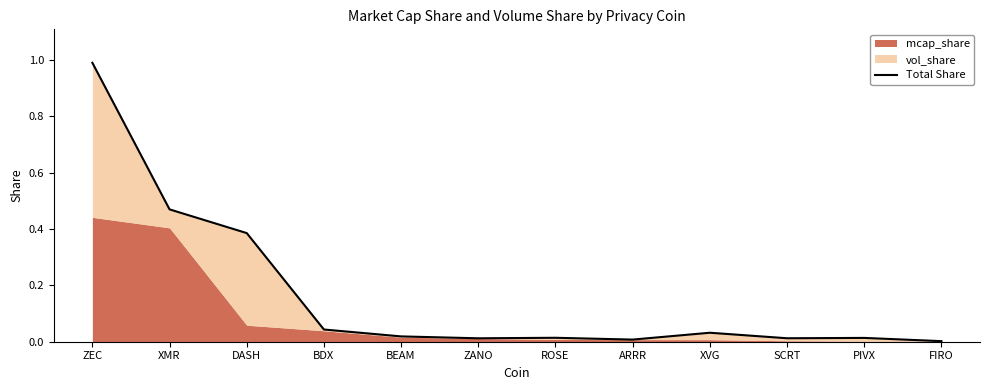

How many categories are shown in the chart?

12